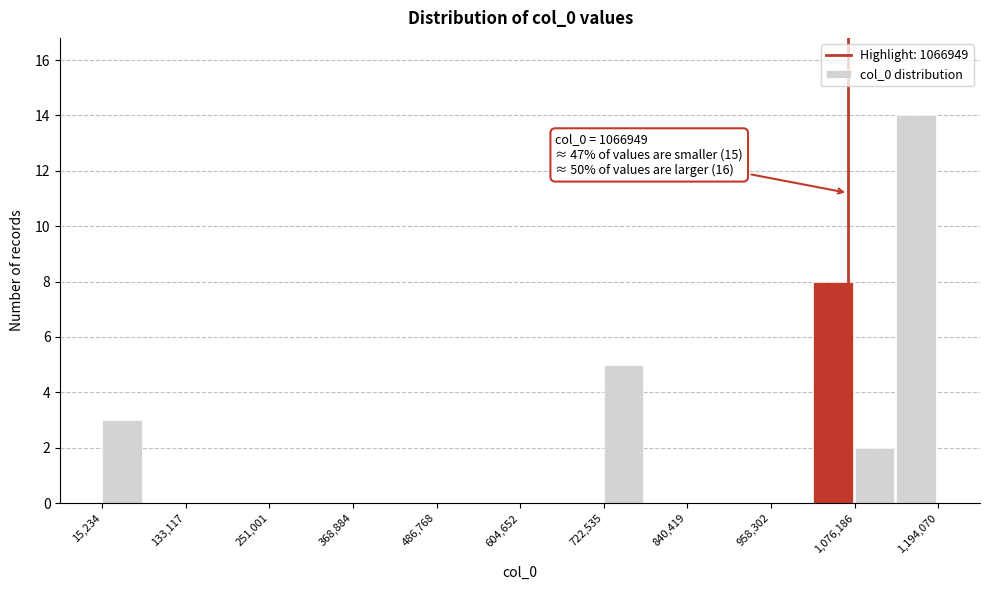

Read against the x-axis, roughly where is the centre of the tallest bar?

1160000